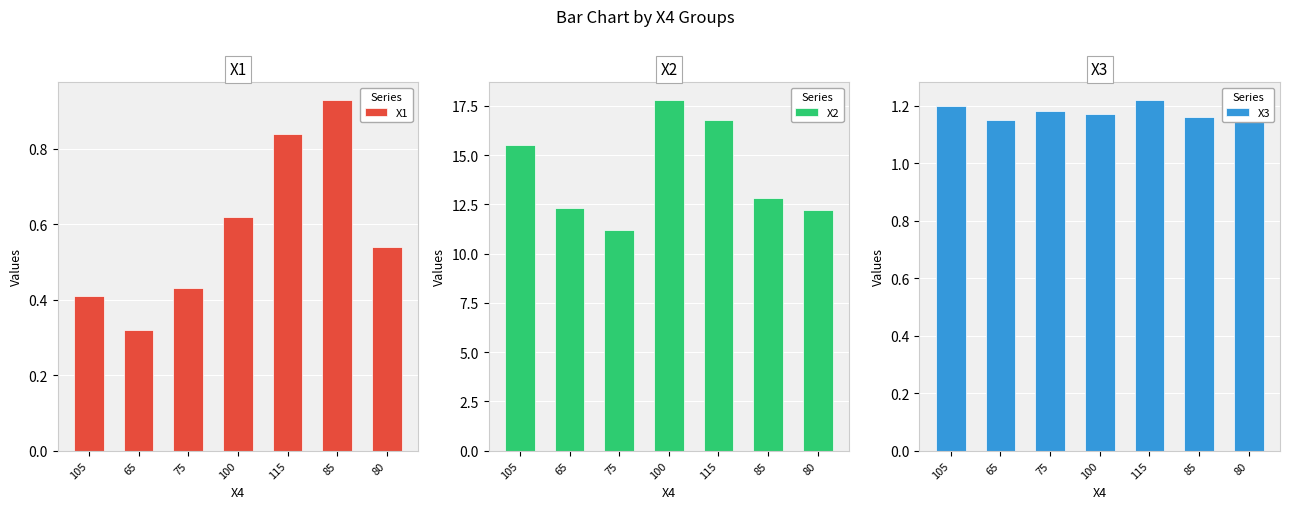

Reading right to left, what are all the values shown in this chart?

X1: 80=0.5	85=0.9	115=0.8	100=0.6	75=0.4	65=0.3	105=0.4
X2: 80=12.2	85=12.8	115=16.8	100=17.8	75=11.2	65=12.3	105=15.5
X3: 80=1.2	85=1.2	115=1.2	100=1.2	75=1.2	65=1.1	105=1.2